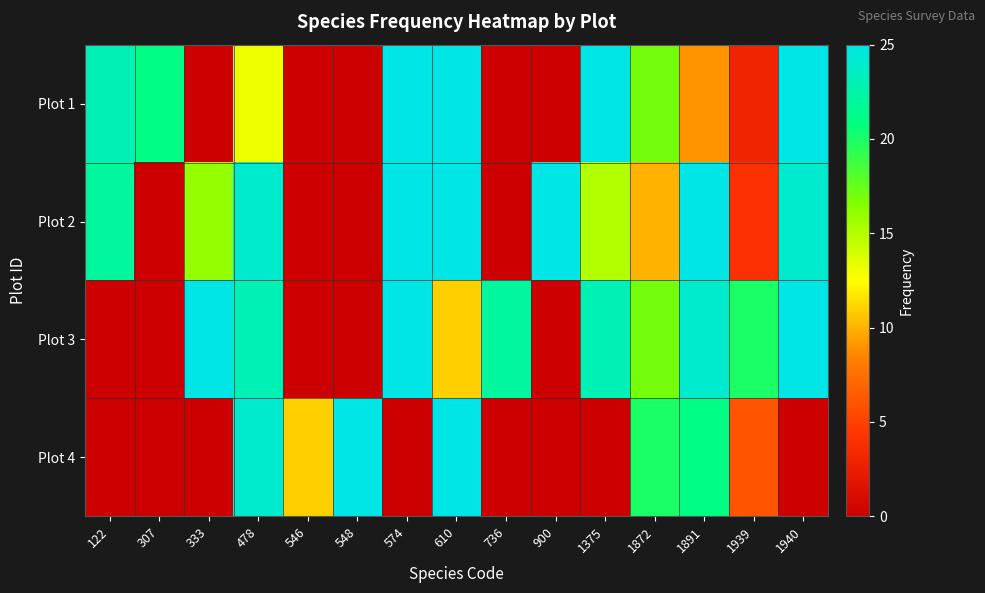

Between 574 and 1940, which series saw the biggest shift?

Plot 2